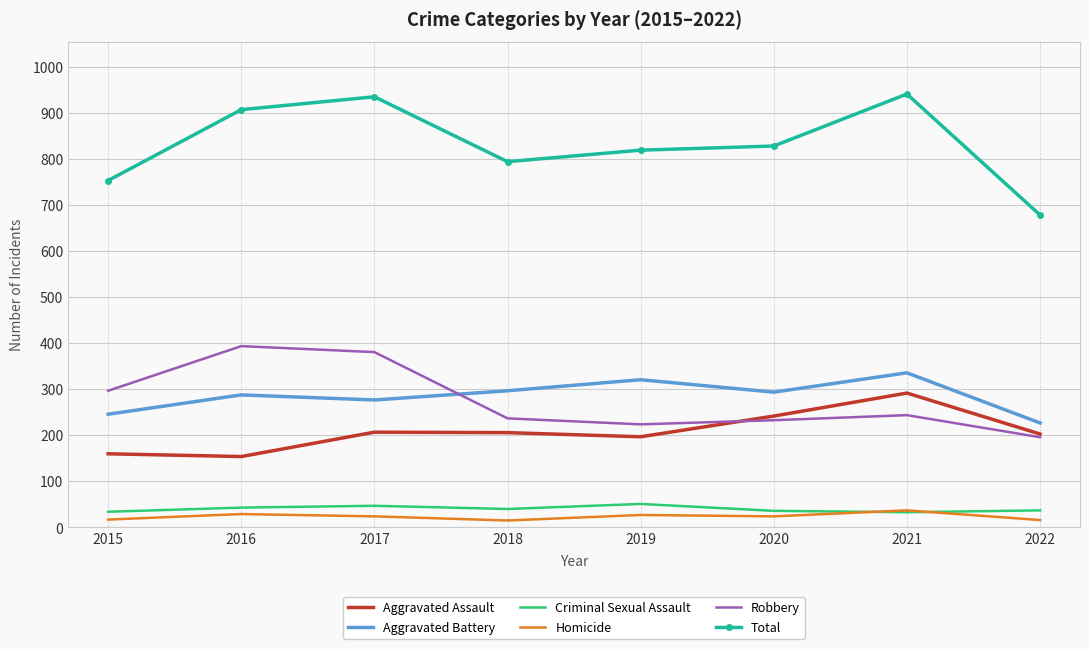

True or false: Robbery has a value of 297 at 2015.

True